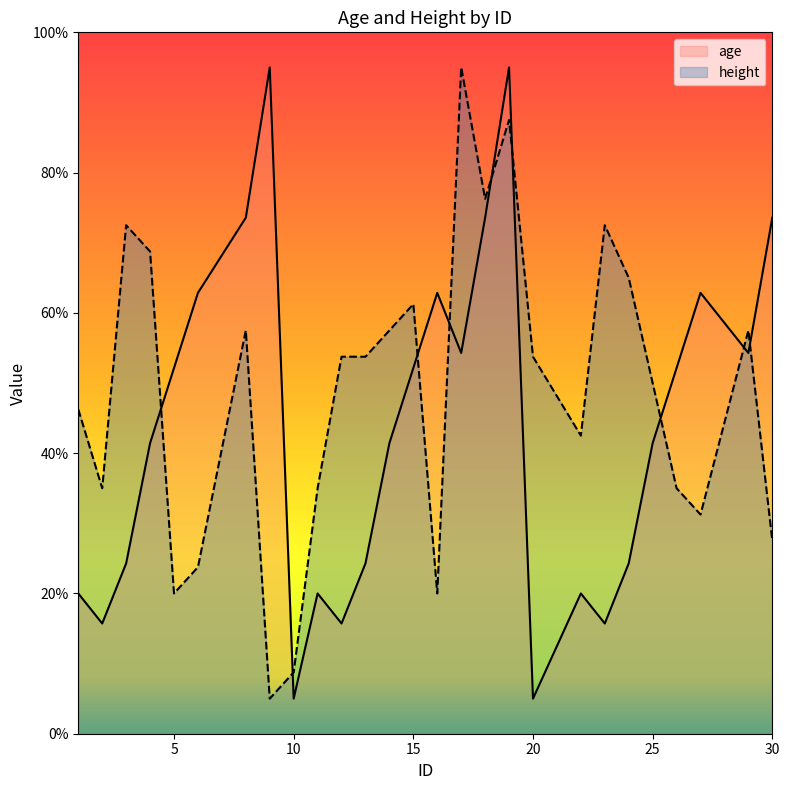

What is the difference between the second highest and minimum values?

82.5